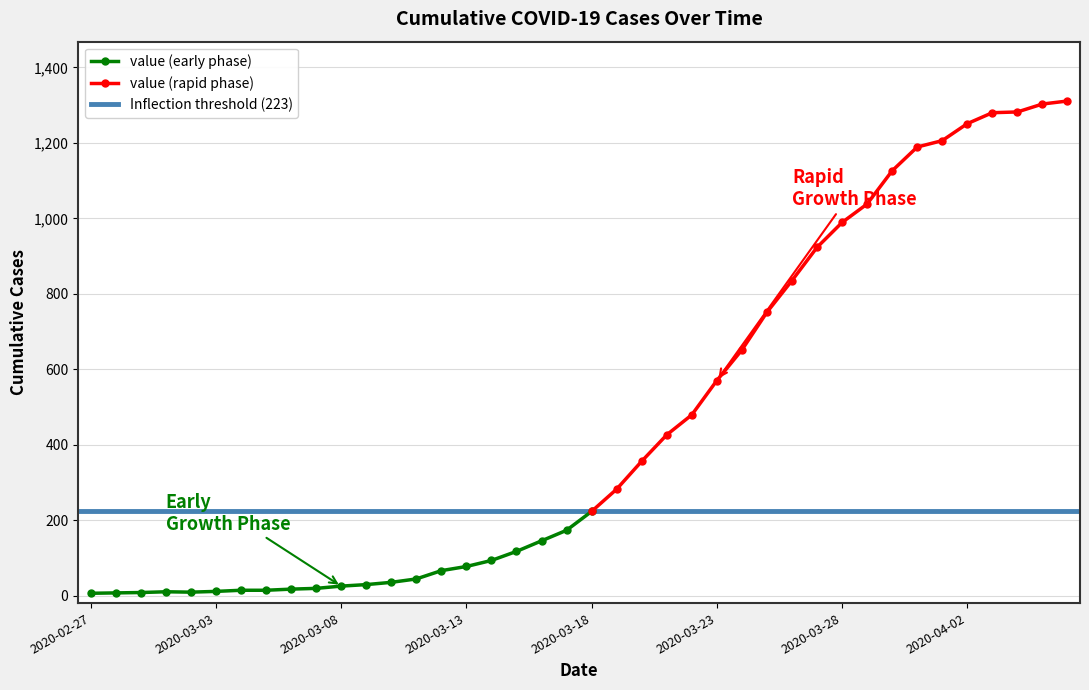

True or false: the data shows 1600 at 2020-03-29.

False